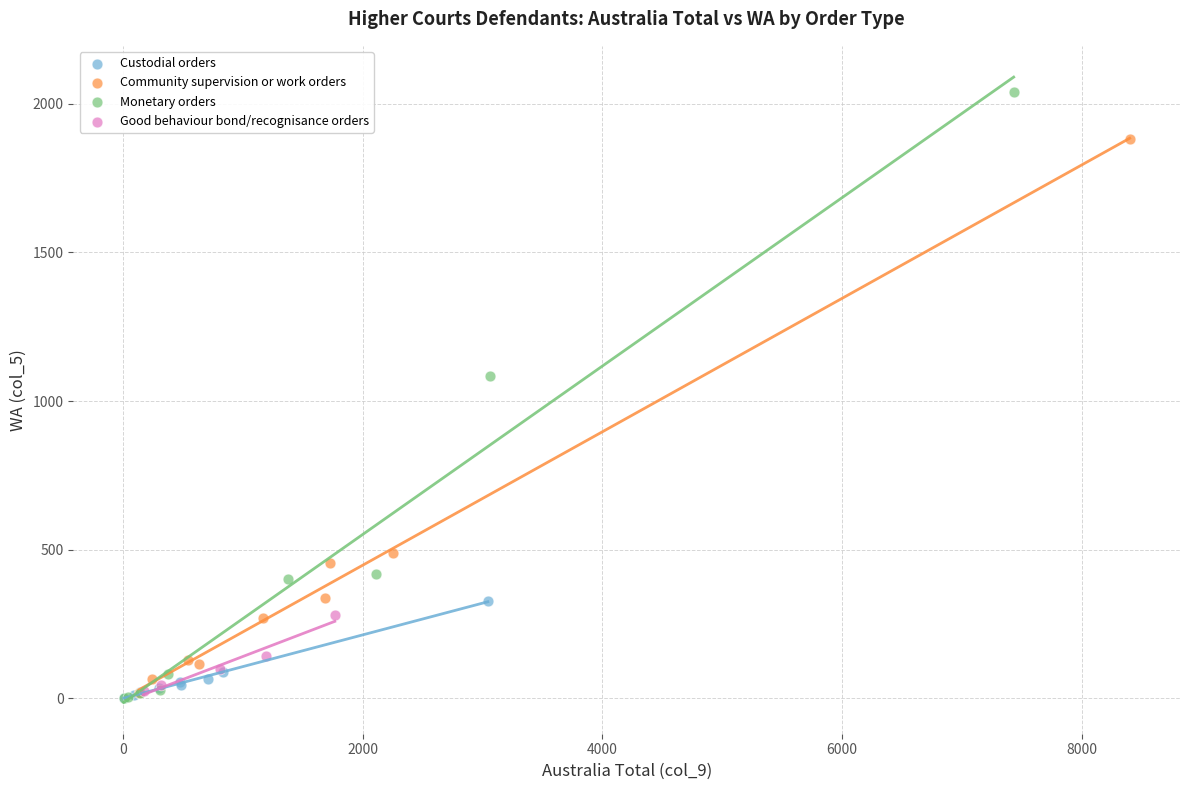

Which series contains the highest Y value?

Monetary orders